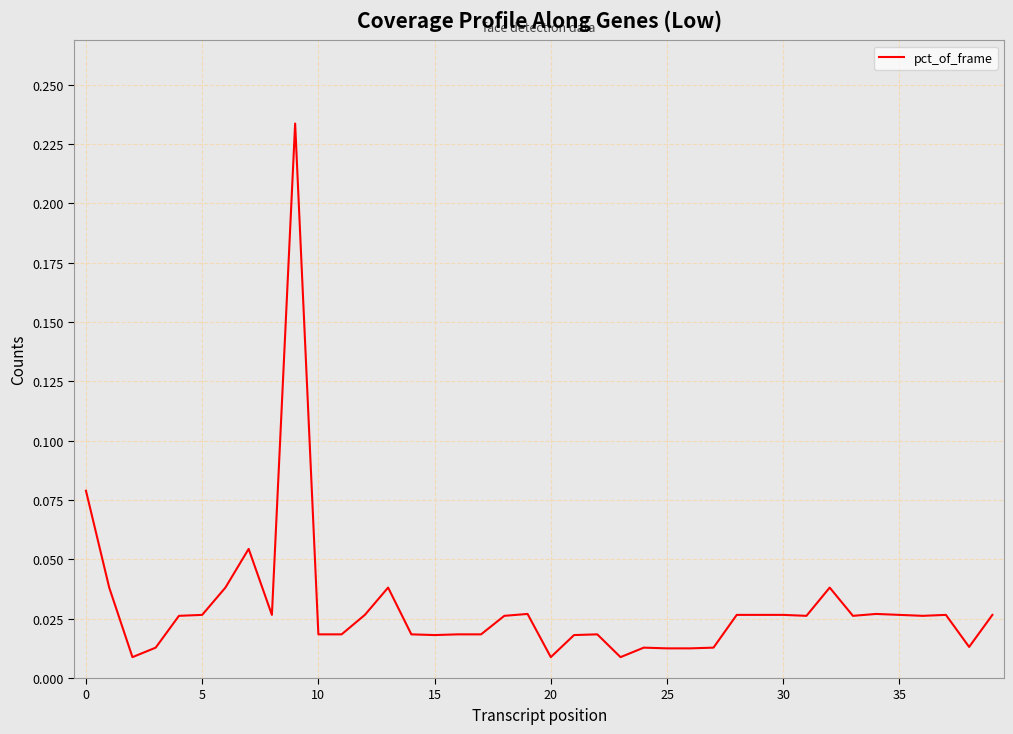

How many points are higher than both their immediate neighbors (excluding endpoints)?

9